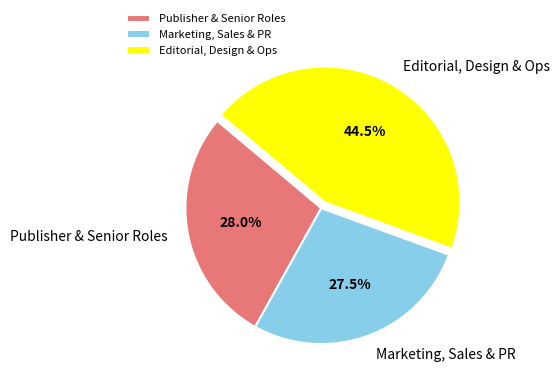

What is the ratio of the value at Editorial, Design & Ops to the value at Publisher & Senior Roles?

1.6